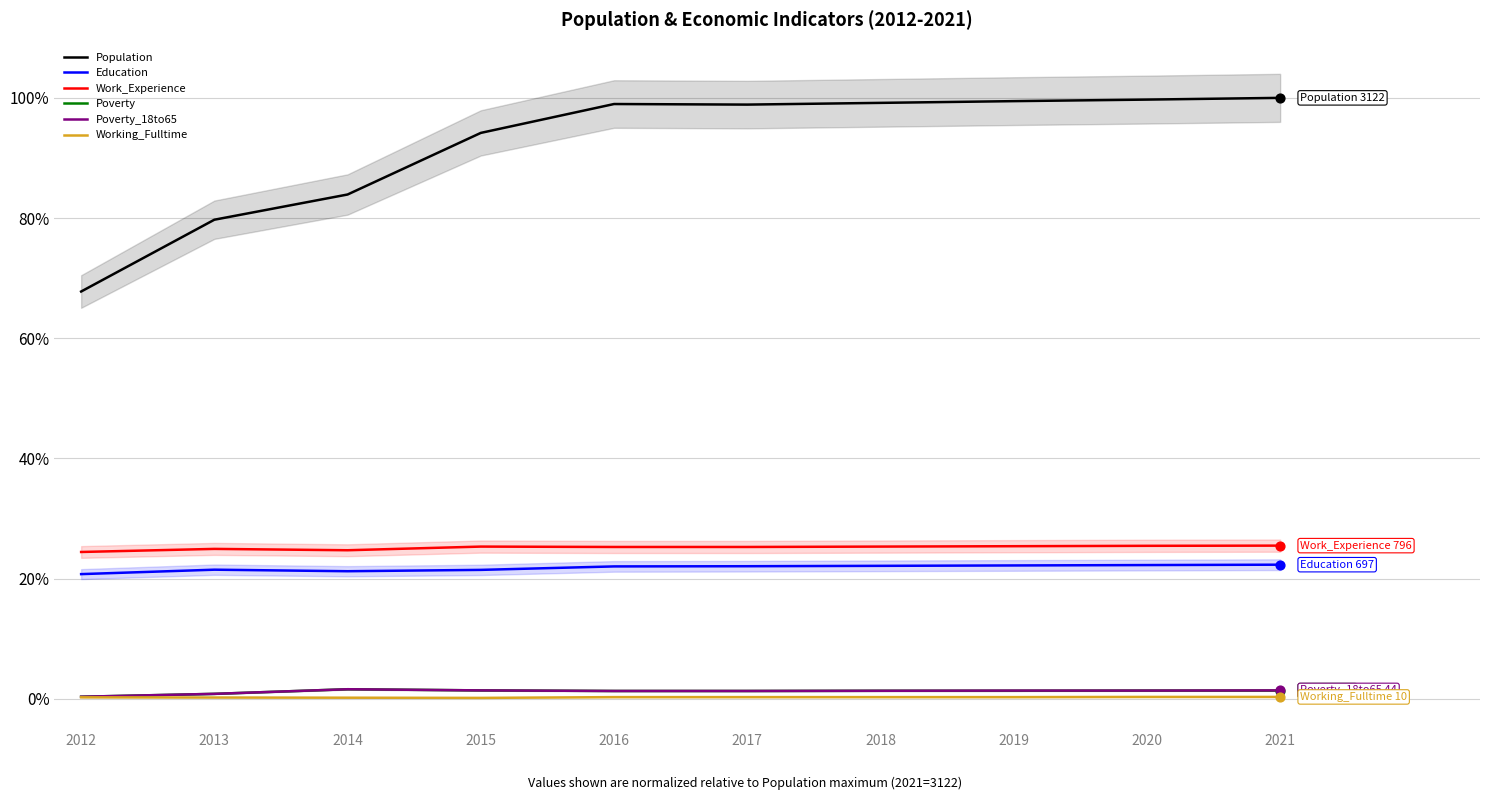

At which category is the sum across all series the highest?

2021